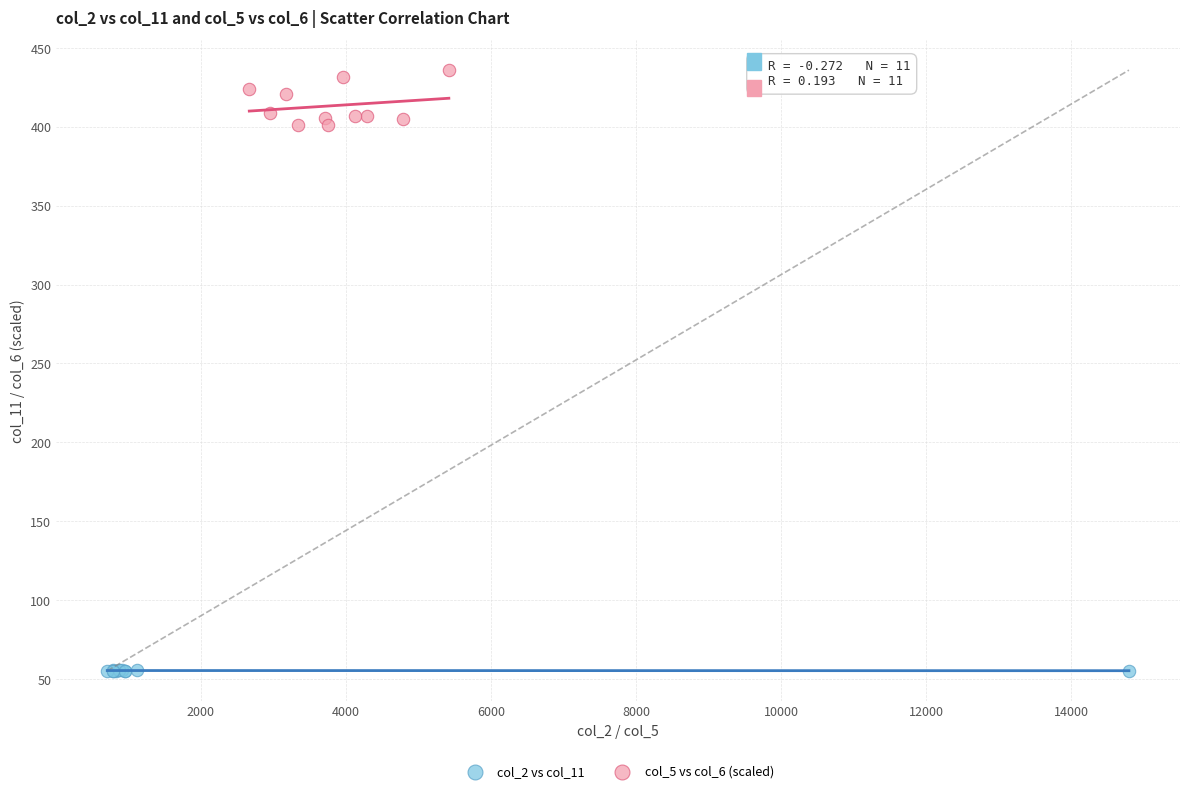

What are all the series names shown in the legend?

col_2 vs col_11, col_5 vs col_6 (scaled)